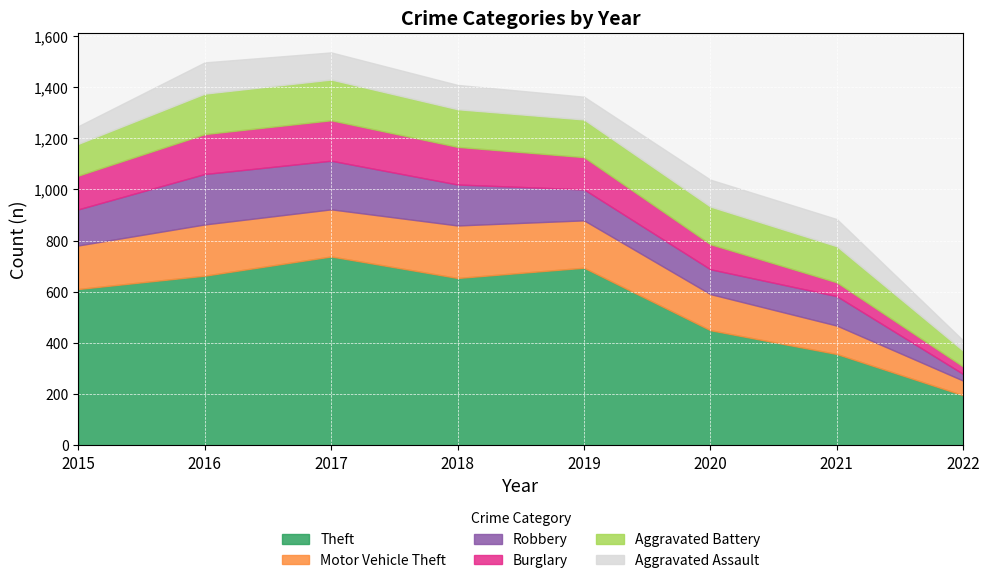

Reading right to left, transcribe all the data shown in this chart.

Theft: 196	357	450	694	654	738	663	611
Motor Vehicle Theft: 57	111	141	185	205	184	200	170
Robbery: 26	115	97	121	160	190	197	141
Burglary: 29	54	98	126	147	158	156	132
Aggravated Battery: 62	141	147	147	147	159	158	124
Aggravated Assault: 40	106	105	89	95	106	122	69